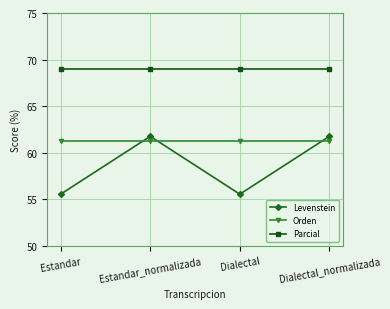

Between which two adjacent categories do Orden and Levenstein first intersect?

Estandar and Estandar_normalizada